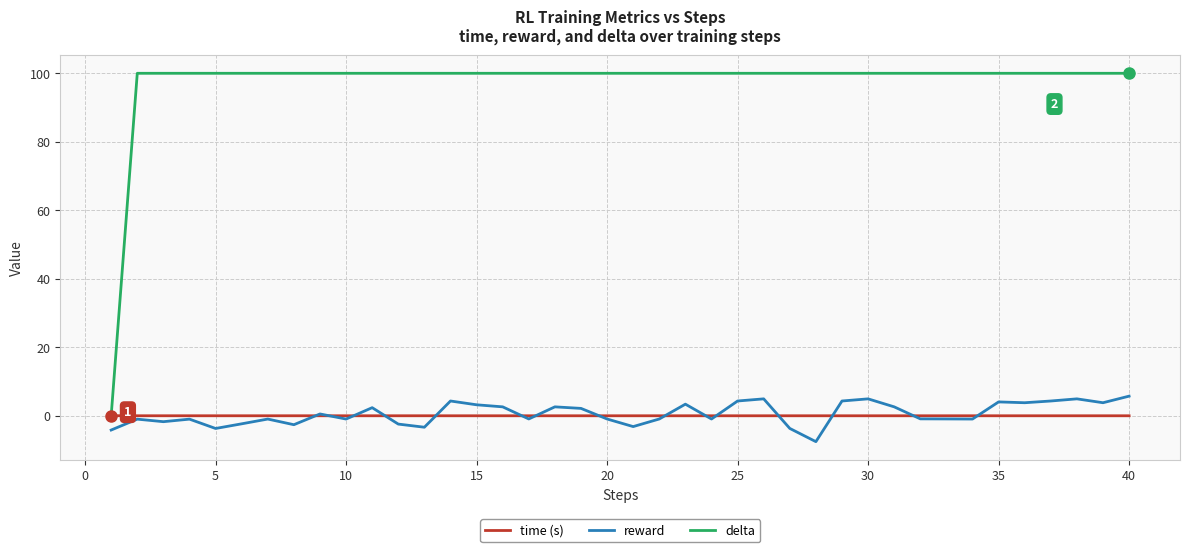

Rank the series by their maximum value, from highest to lowest.

delta, reward, time (s)